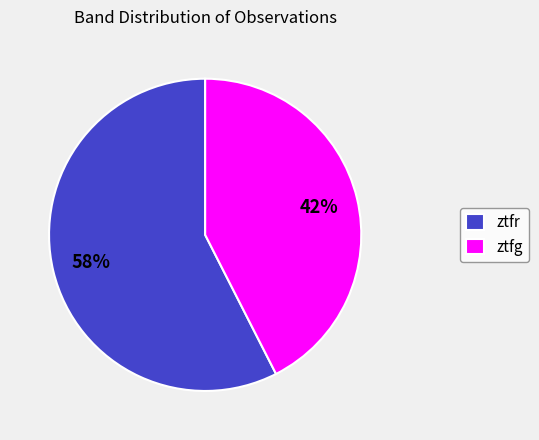

What is the ratio of the value at ztfg to the value at ztfr?

0.7